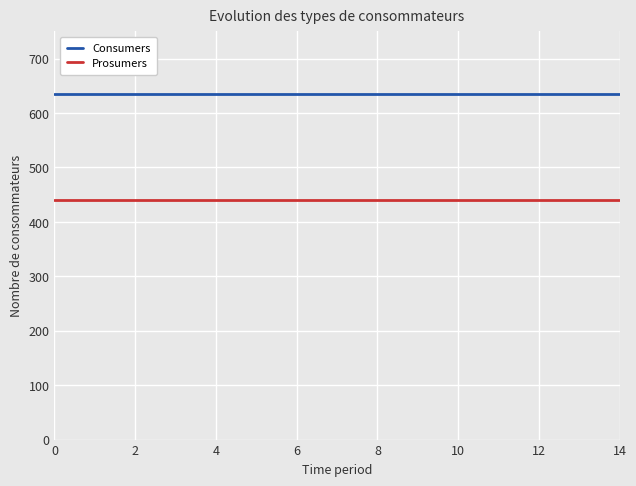

True or false: Consumers and Prosumers intersect in this chart.

False